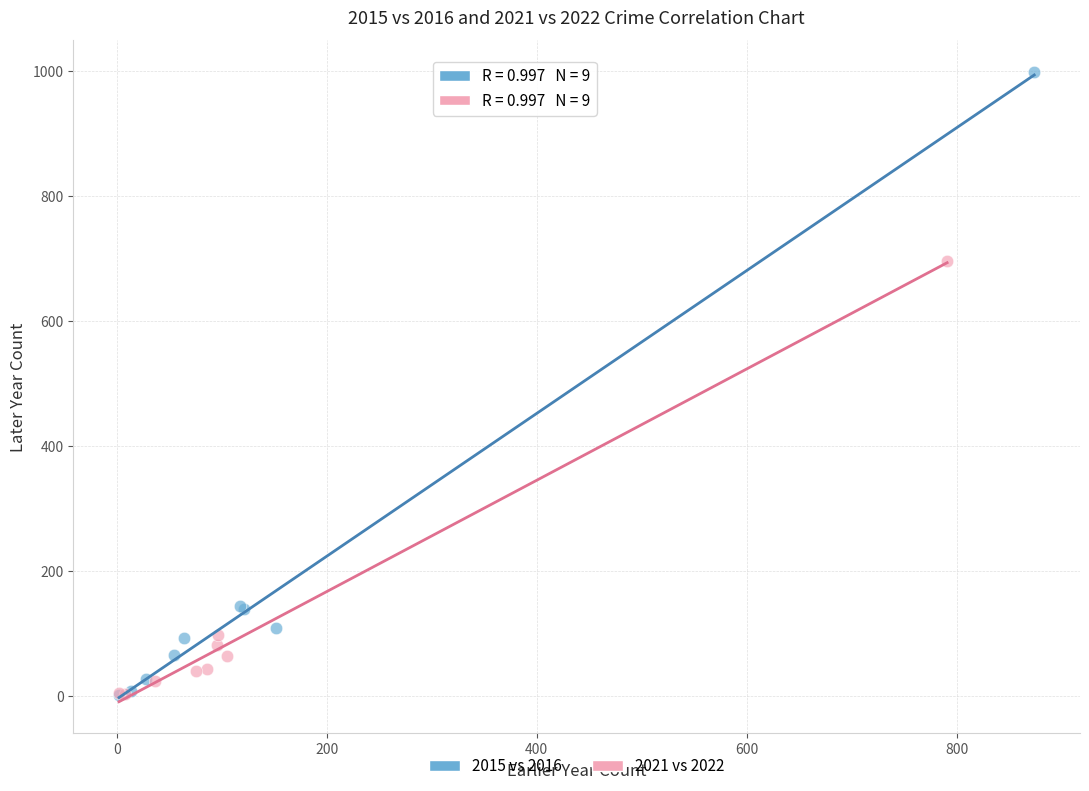

Which series contains the highest Y value?

2015 vs 2016